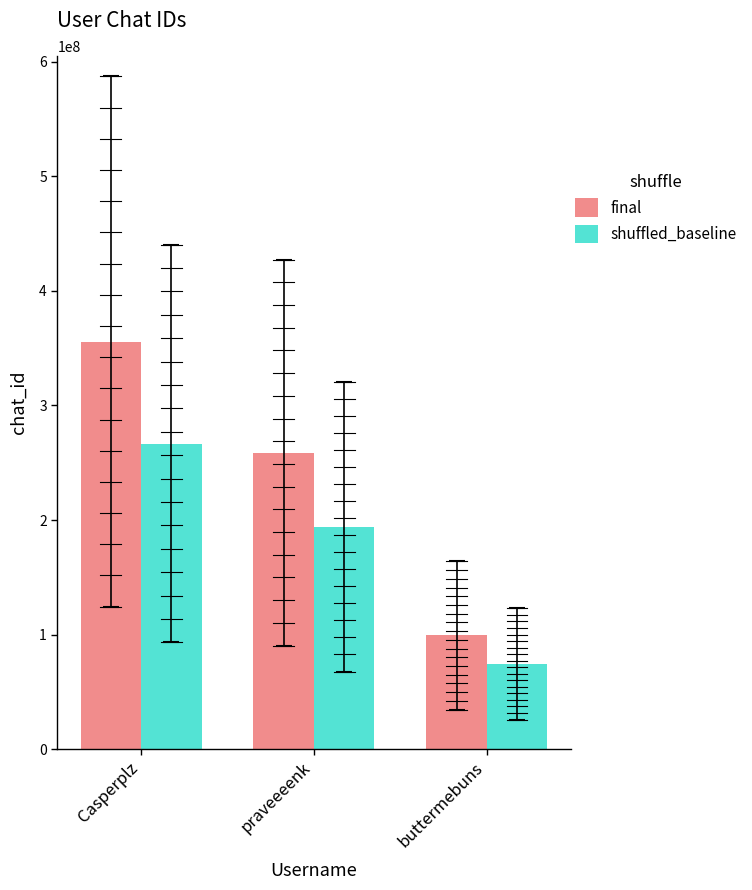

Between Casperplz and praveeeenk, which series saw the biggest shift?

final